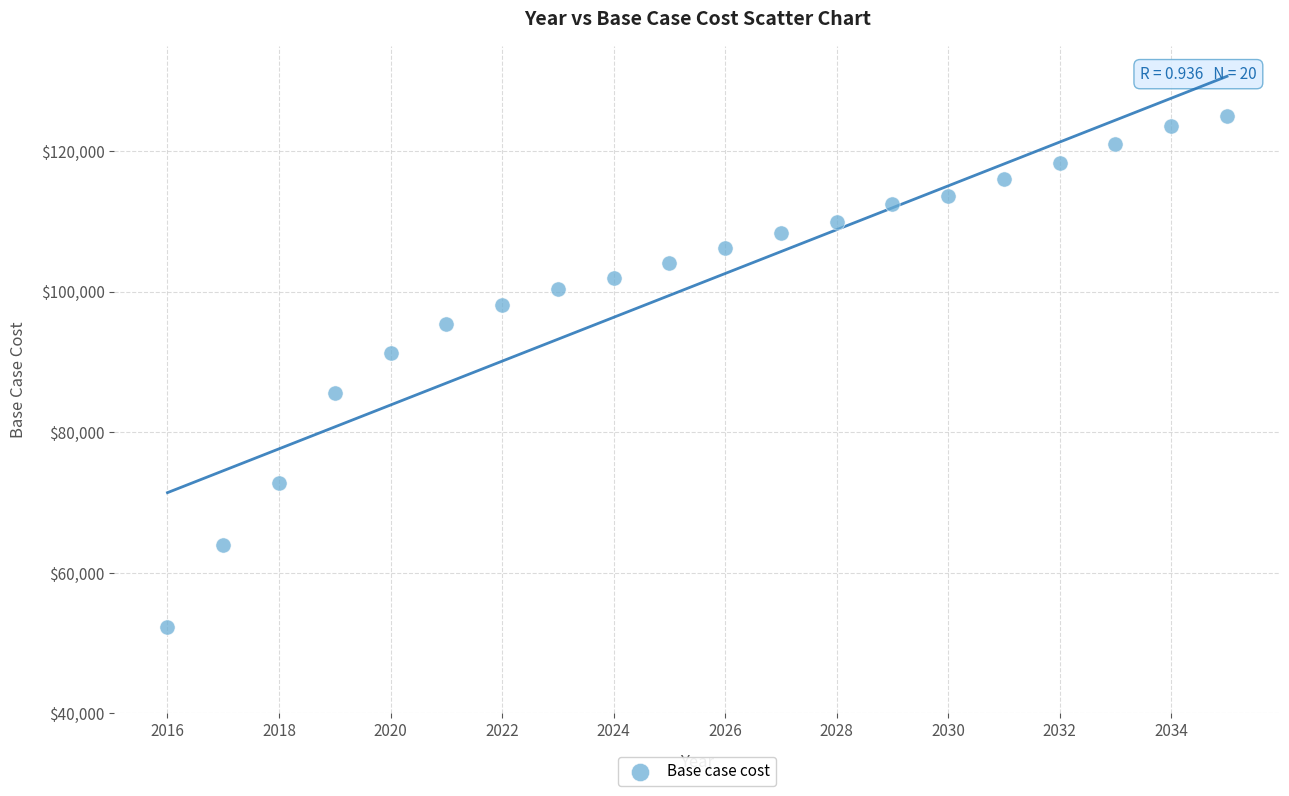

What is the range of X values (max minus min)?

19.0